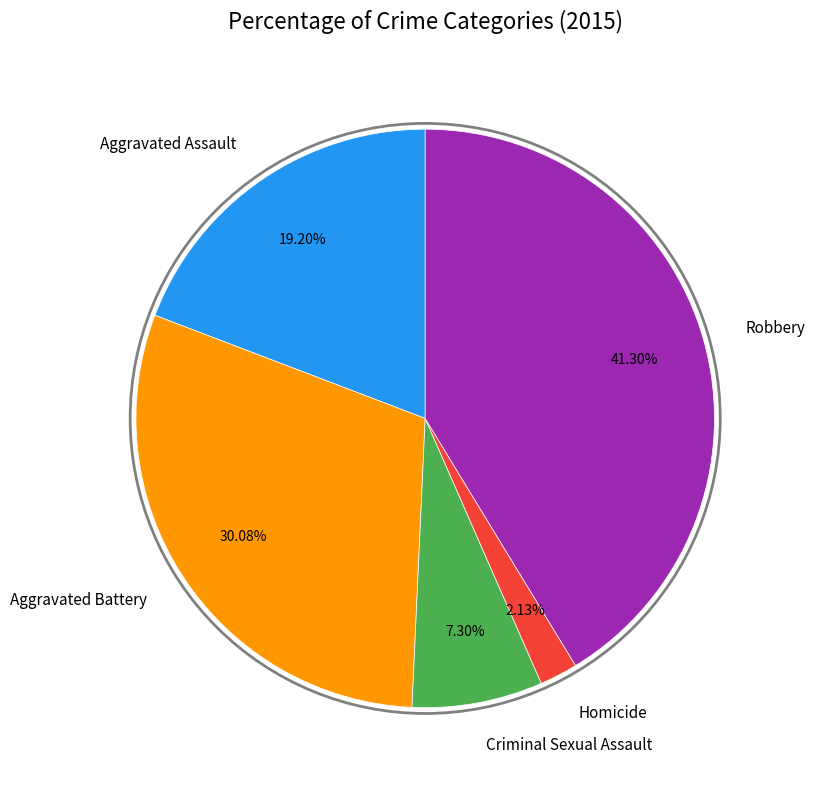

Is there a majority slice in this chart?

No